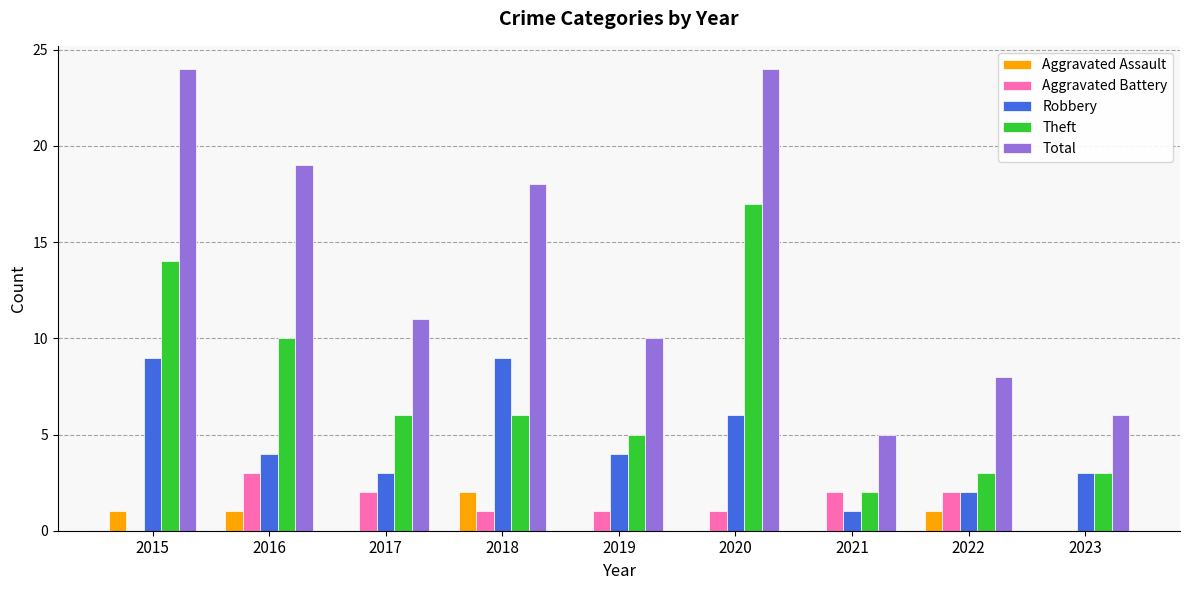

What is the sum of the Total values at 2023 and 2021?

11